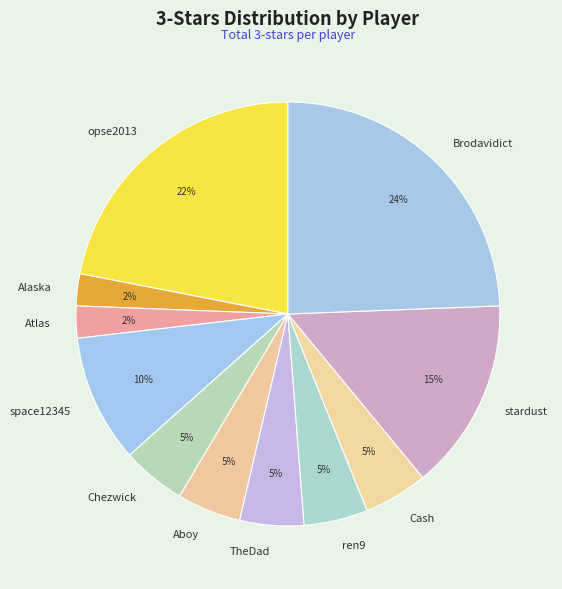

How many segments does this pie chart have?

11